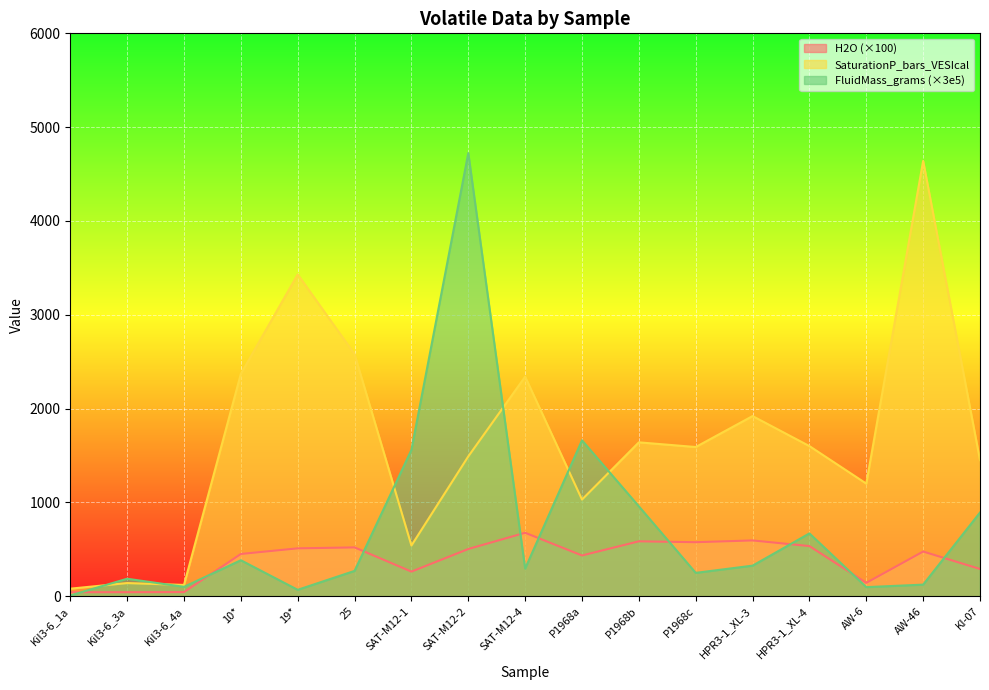

Reading left to right, what are all the values shown in this chart?

H2O: 42.5	42.6	43.8	450.0	510.0	520.0	262.0	503.0	676.0	434.0	585.0	575.5	594.4	534.0	142.0	476.0	290.0
SaturationP_bars_VESIcal: 80.0	140.0	120.0	2370.0	3430.0	2580.0	540.0	1490.0	2340.0	1030.0	1640.0	1590.0	1920.0	1600.0	1200.0	4640.0	1450.0
FluidMass_grams_VESIcal: 7.8	186.0	99.6	383.1	67.9	269.6	1559.2	4723.2	294.3	1661.6	957.8	248.5	325.5	669.1	96.5	123.2	891.7